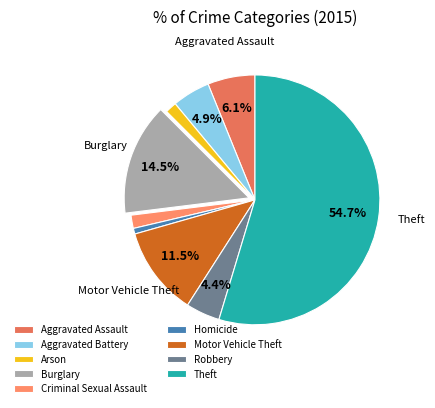

The Aggravated Battery slice represents 5% of the pie. True or false?

True